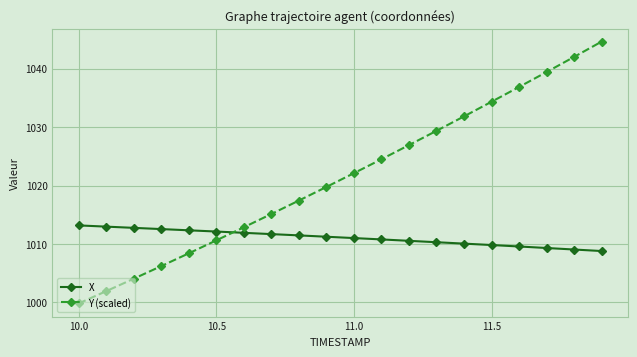

What is the smallest value displayed?

999.8